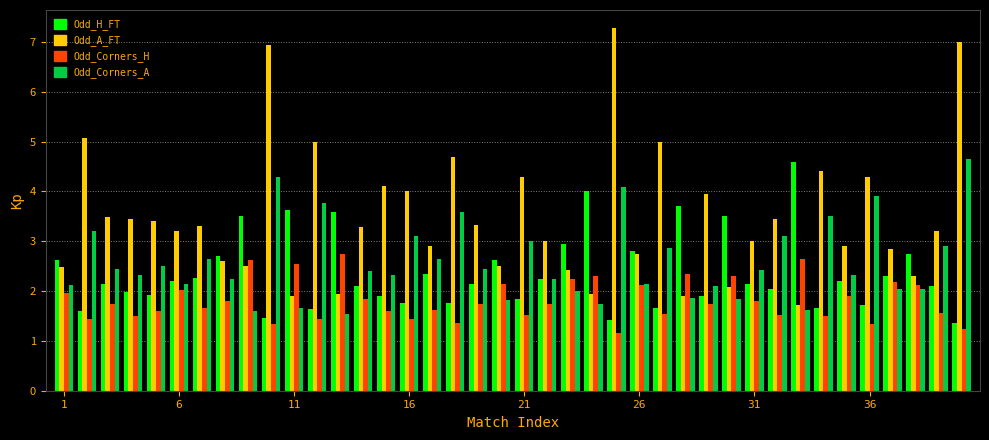

Which series has the largest total across all categories?

Odd_A_FT